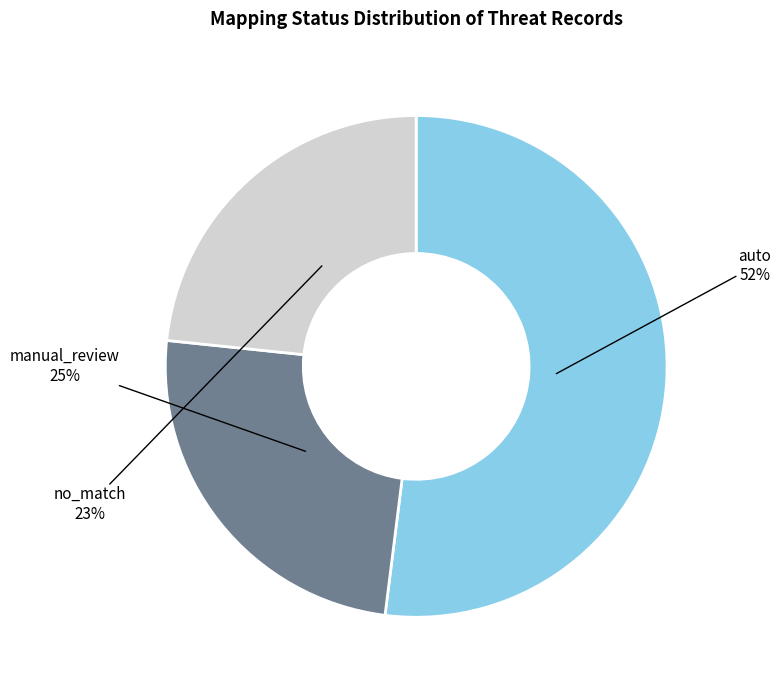

To the nearest percent, what portion does no_match represent?

23%